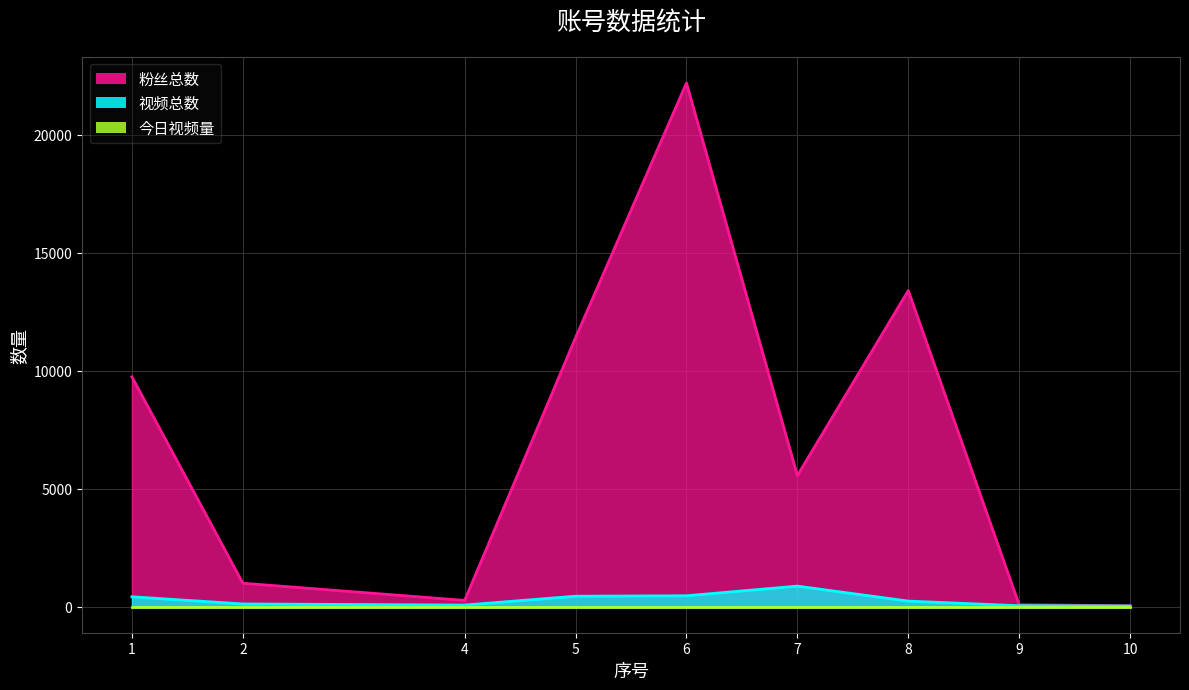

True or false: 视频总数 and 粉丝总数 cross at least once.

False